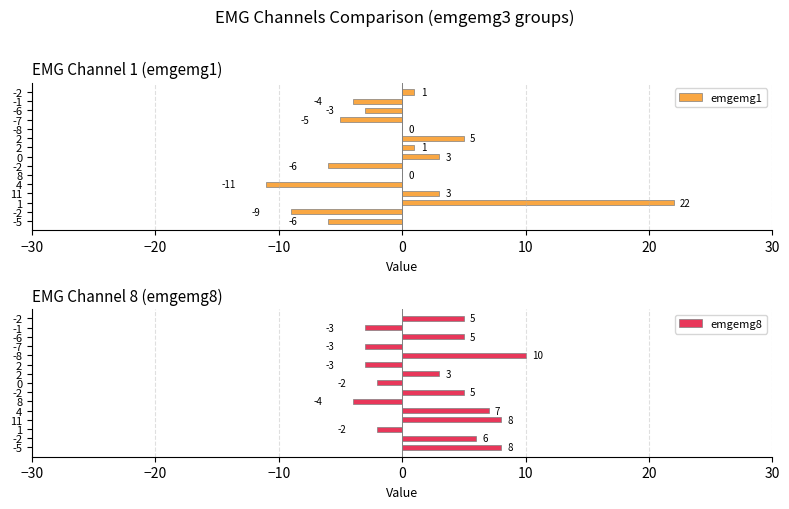

What is the value of the emgemg1 bar at the 1st from the left?

-6